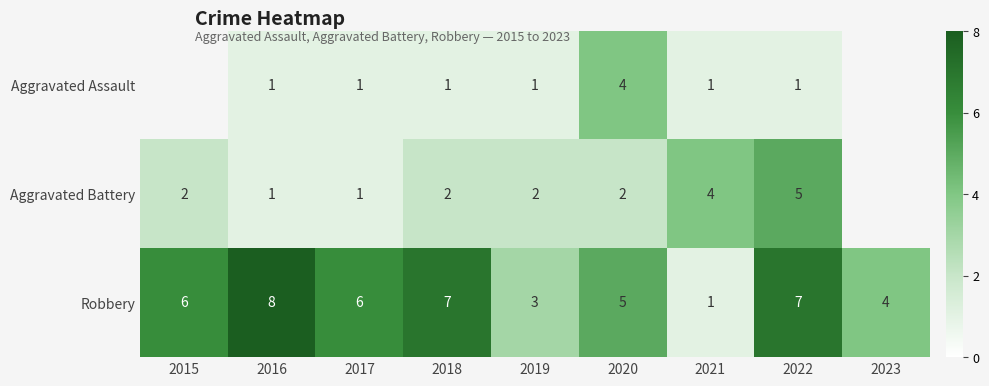

Is the value of Aggravated Battery at 2020 greater than the value of Aggravated Assault at 2019?

Yes